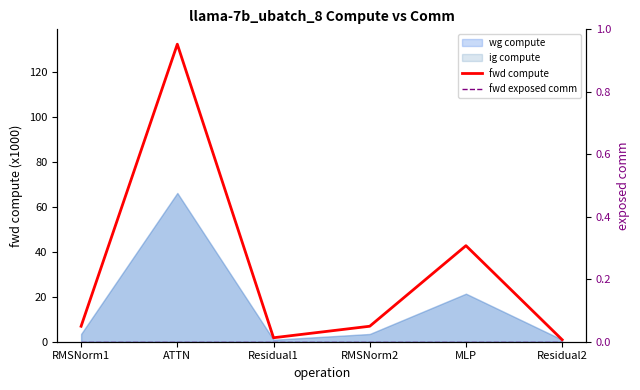

Rank the categories by fwd compute value from highest to lowest.

ATTN, MLP, RMSNorm1, RMSNorm2, Residual1, Residual2